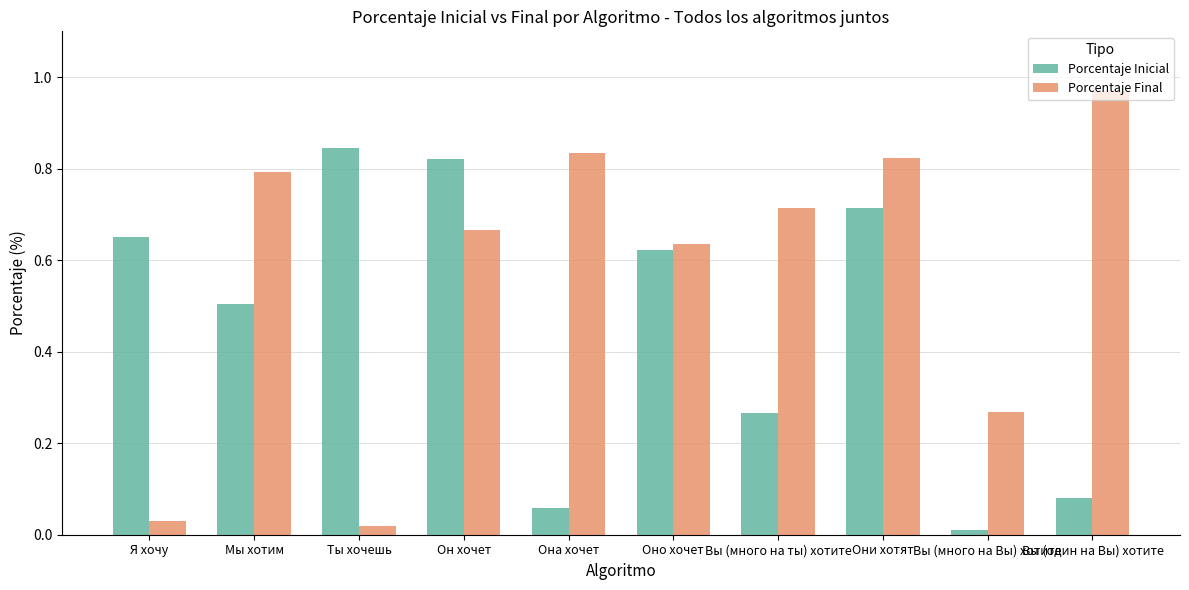

Rank the series by their maximum value, from lowest to highest.

Porcentaje Inicial, Porcentaje Final